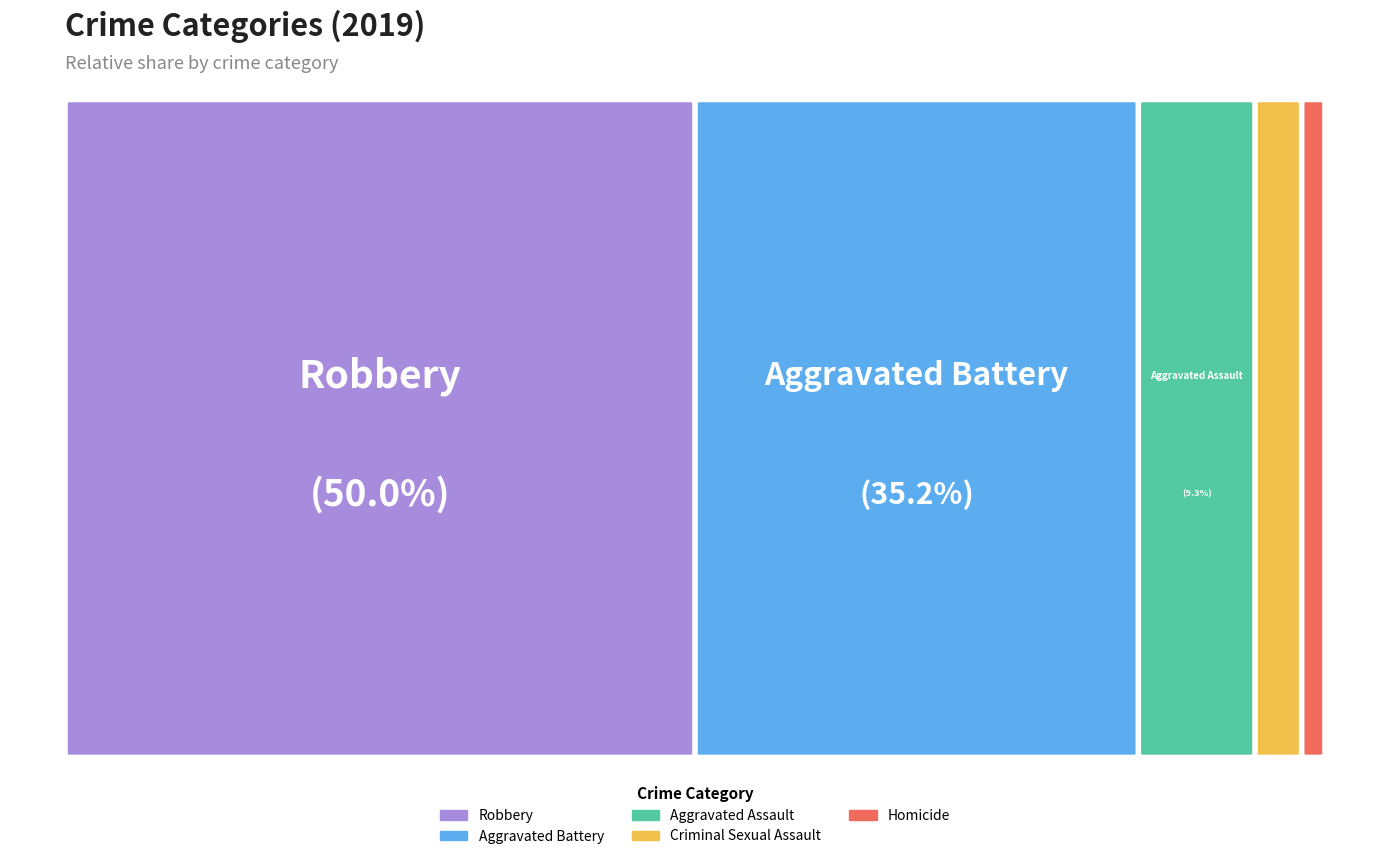

True or false: Aggravated Battery accounts for 46% of the total.

False